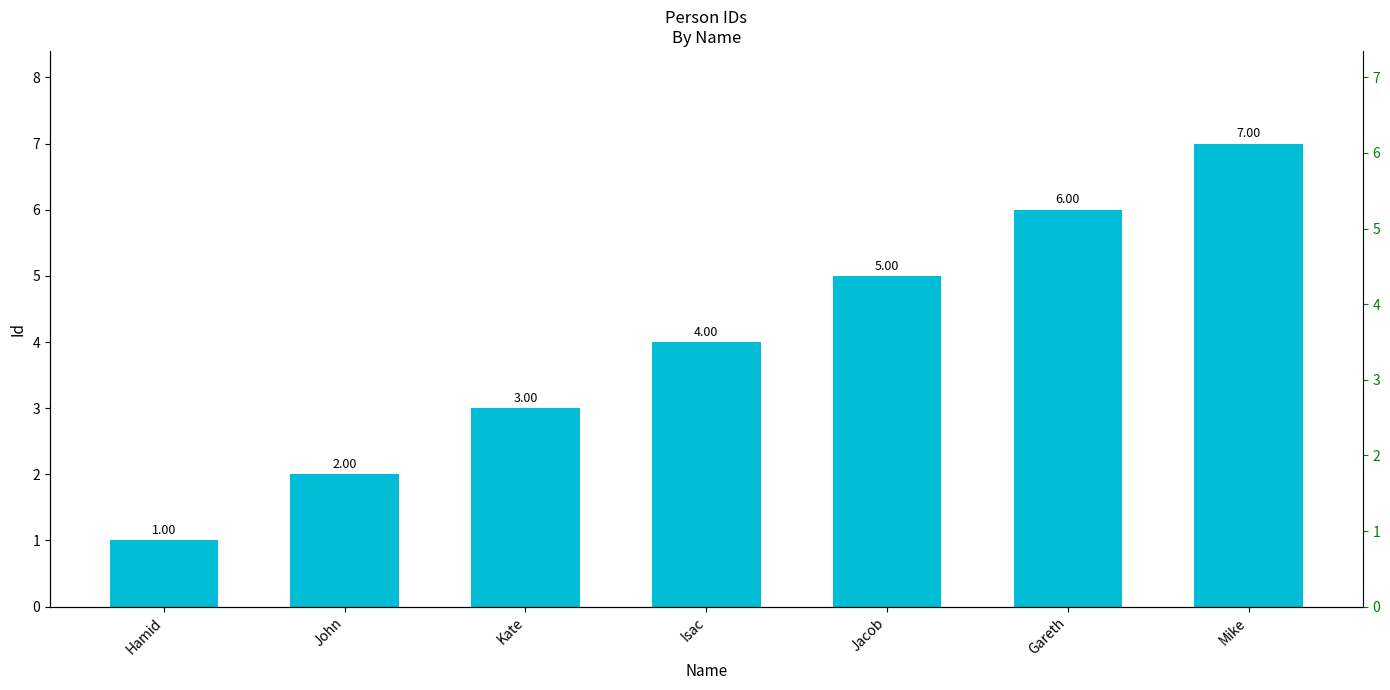

What is the sum of all values?

28